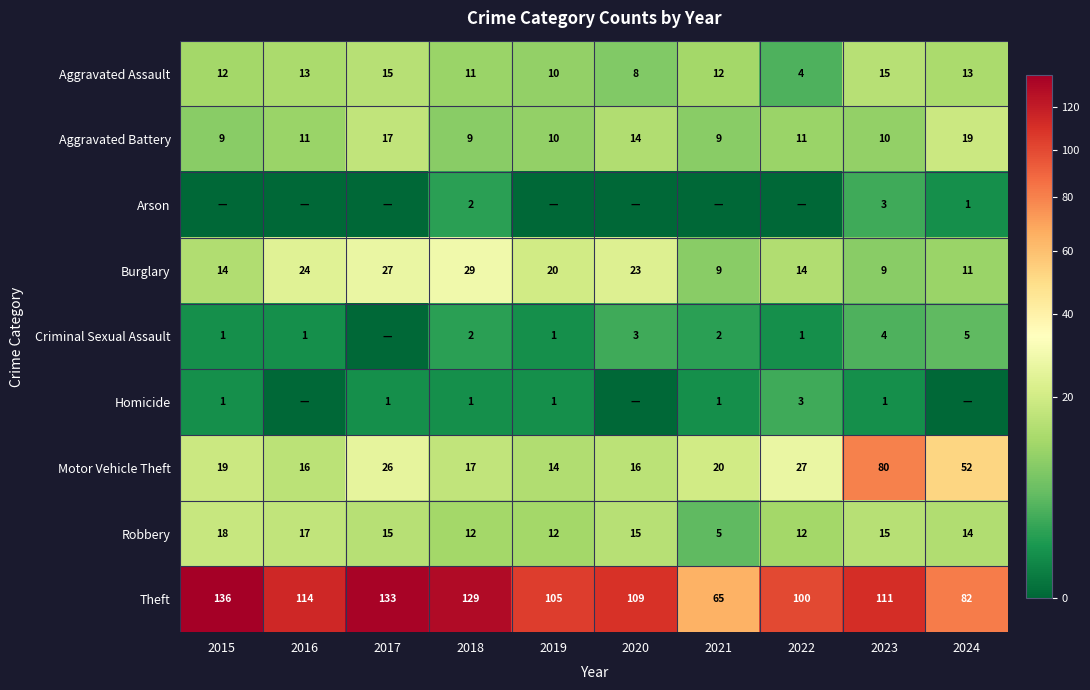

Read the Theft value at 2020, to the nearest 10.

110